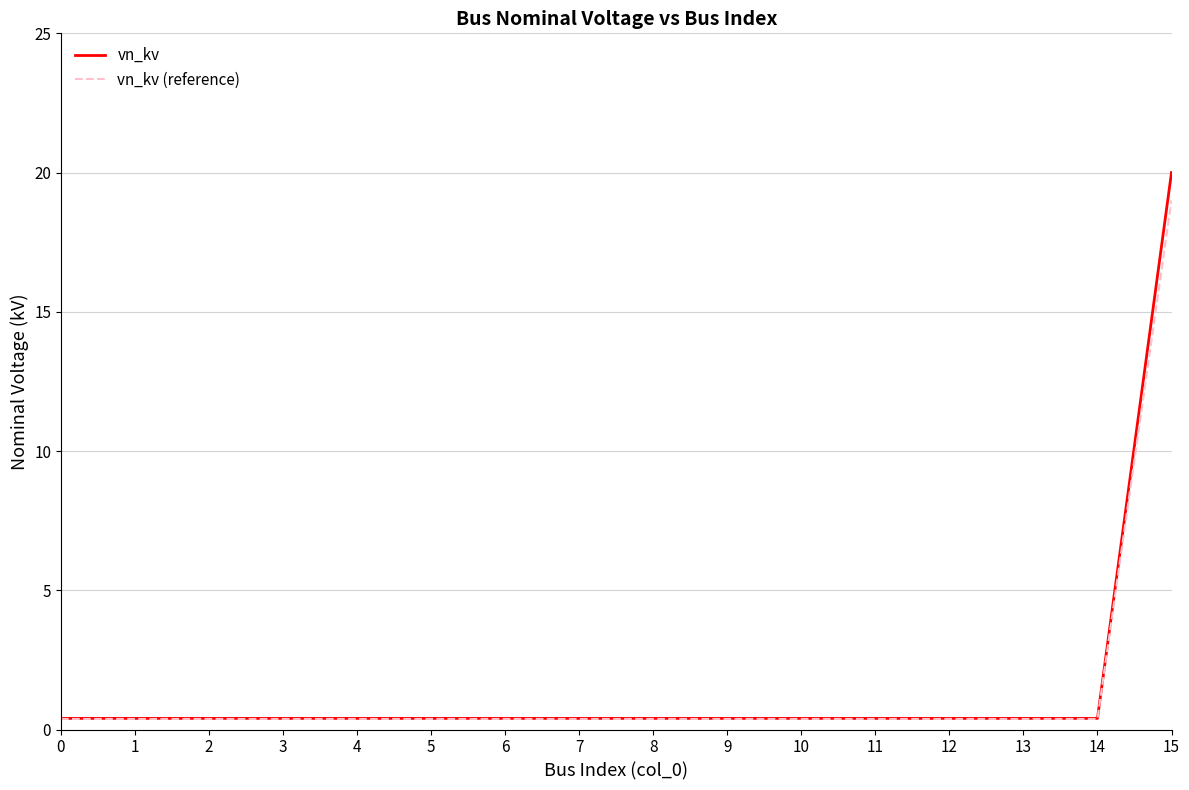

Is this an area chart (filled region under the line)?

No